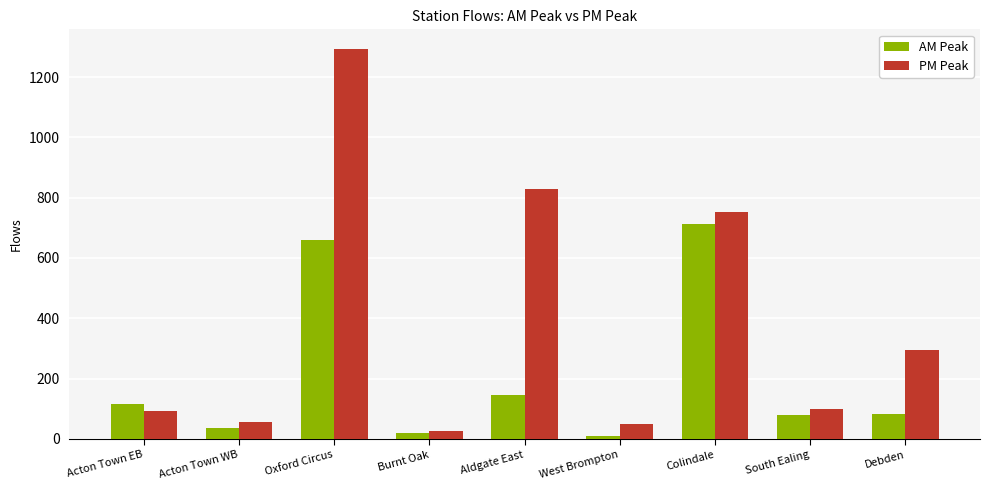

What is the label of the 7th bar from the right?

Oxford Circus